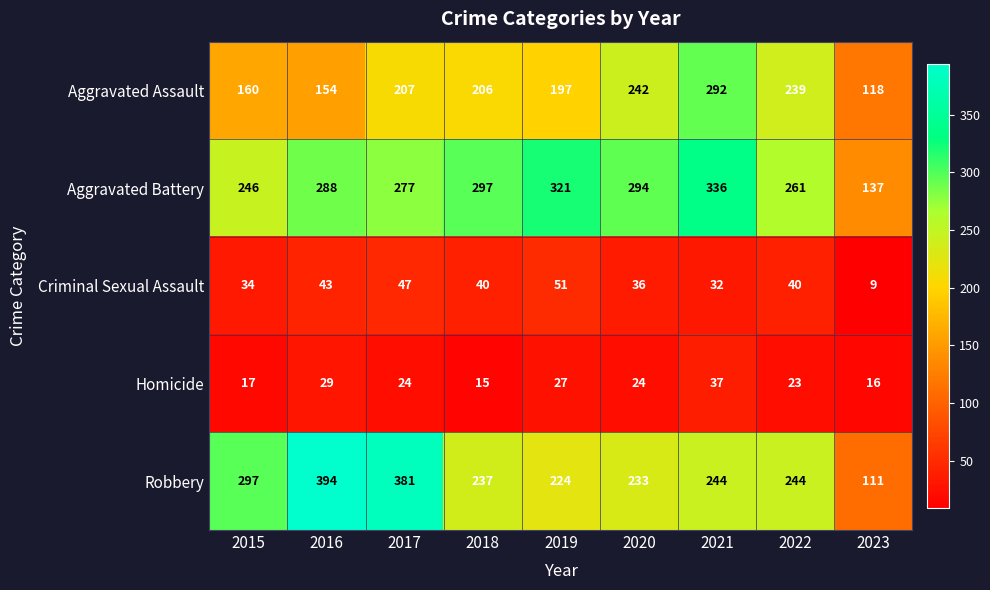

The value of Aggravated Assault at 2020 is 330. True or false?

False